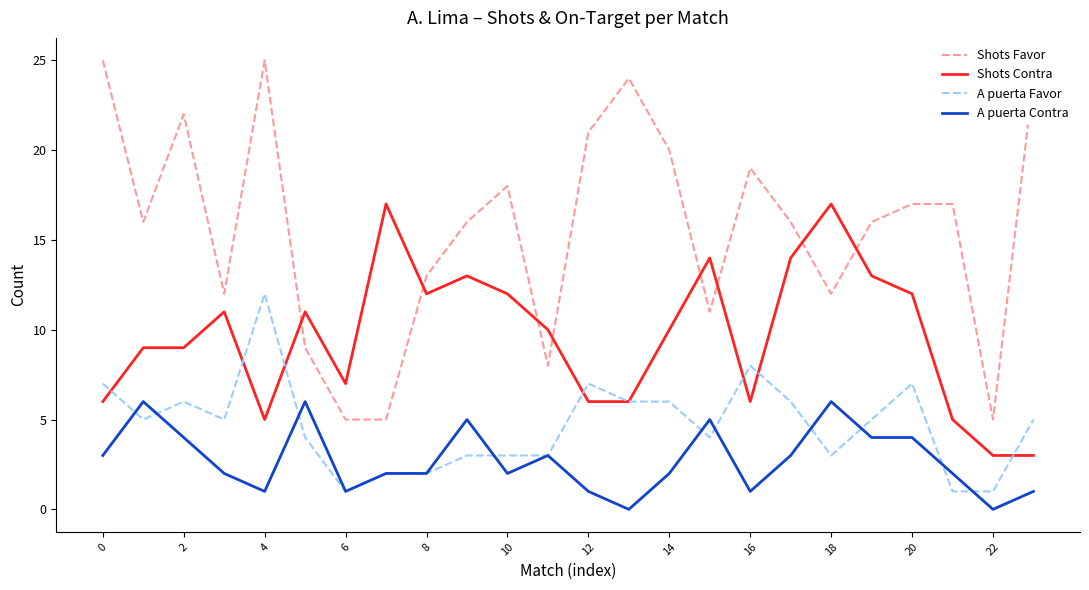

True or false: Shots Favor and A puerta Contra intersect in this chart.

False